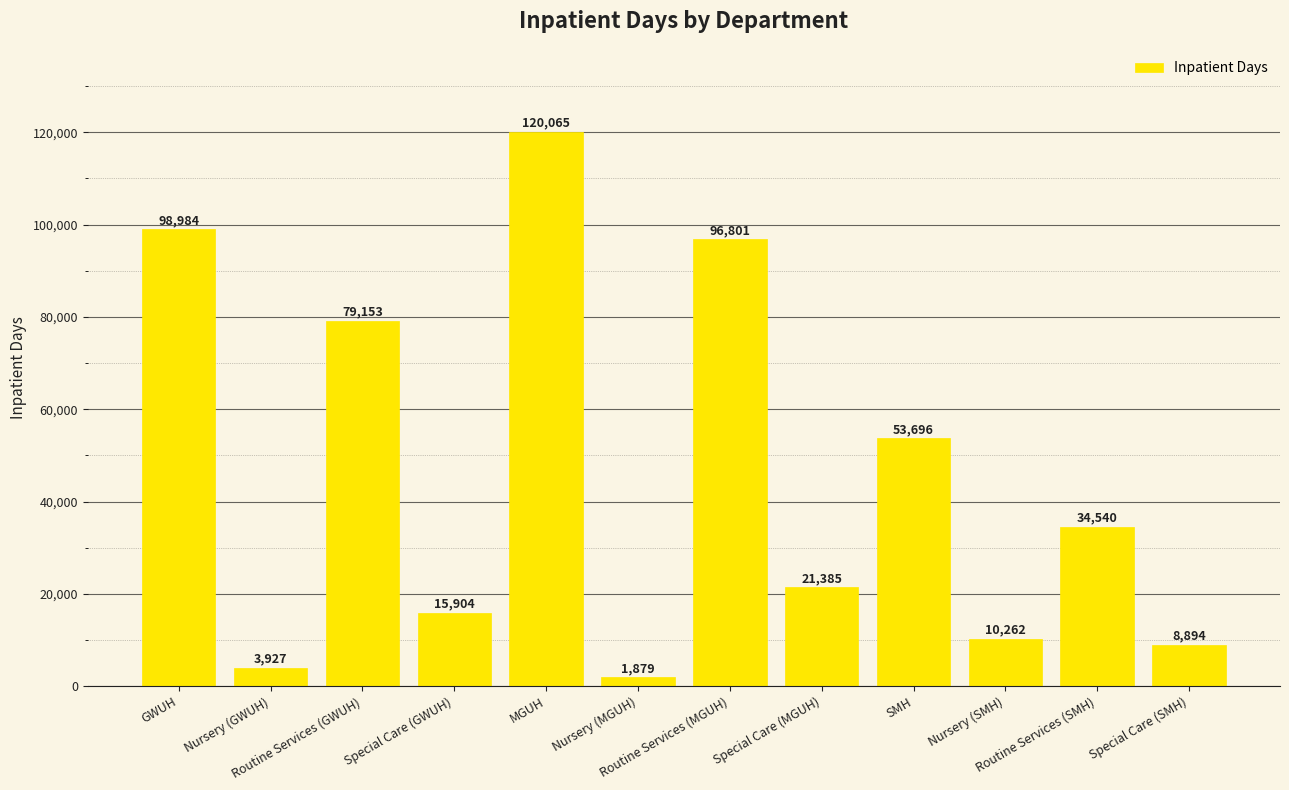

What value does the data have at Nursery (SMH), to the nearest 100?

10300